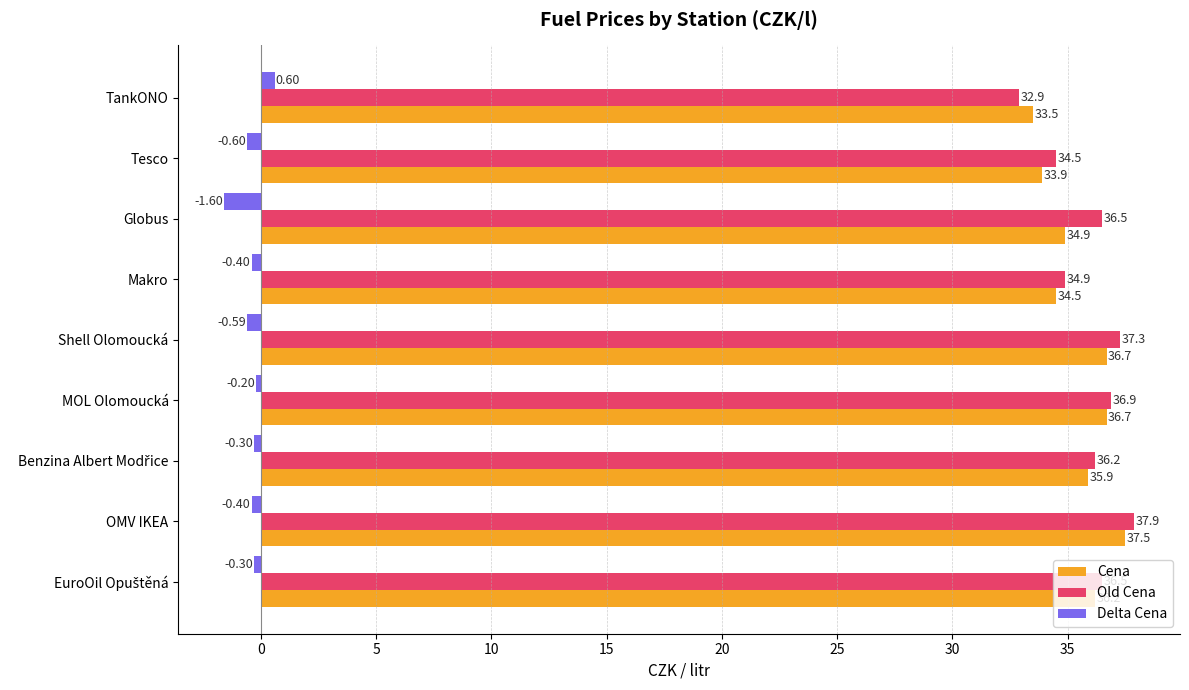

At which label is Old Cena closest to 35?

Makro